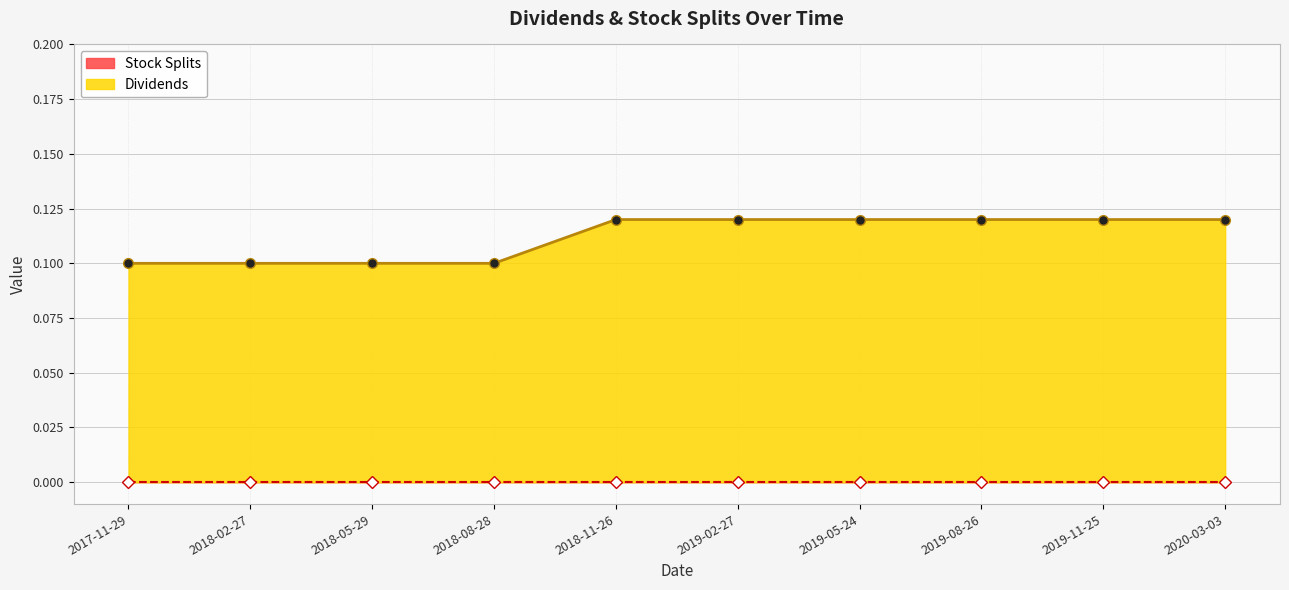

The Dividends series shows 0.2 at 2019-05-24. True or false?

False